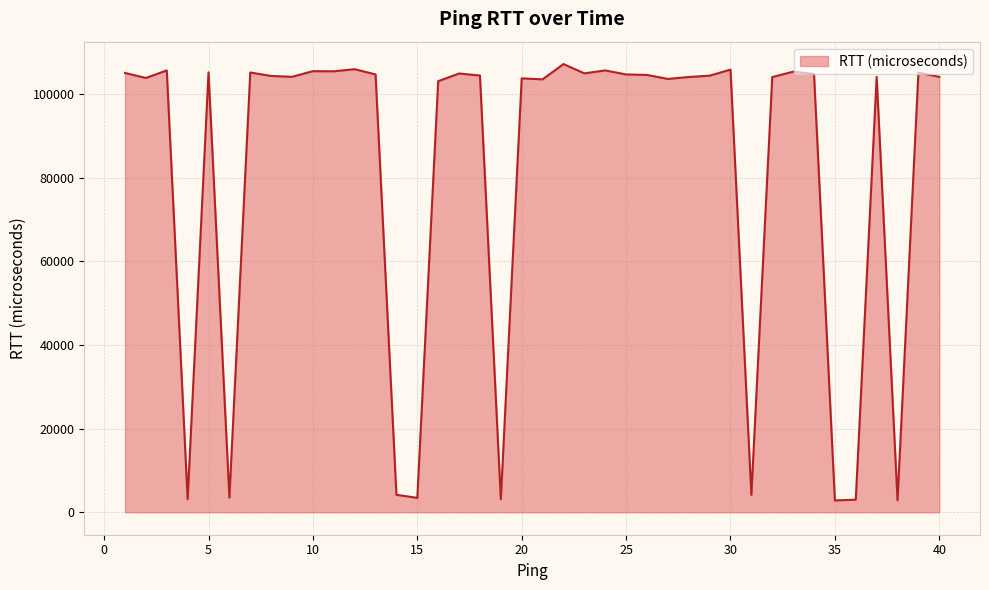

What is the maximum value shown in the chart?

107219